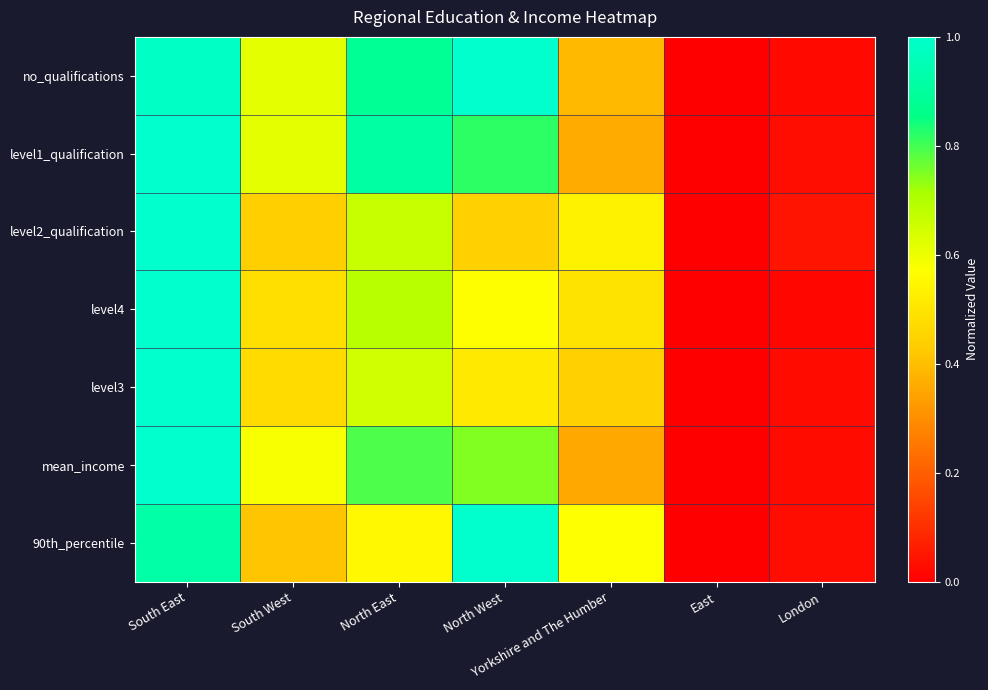

Which series has the largest total across all categories?

no_qualifications